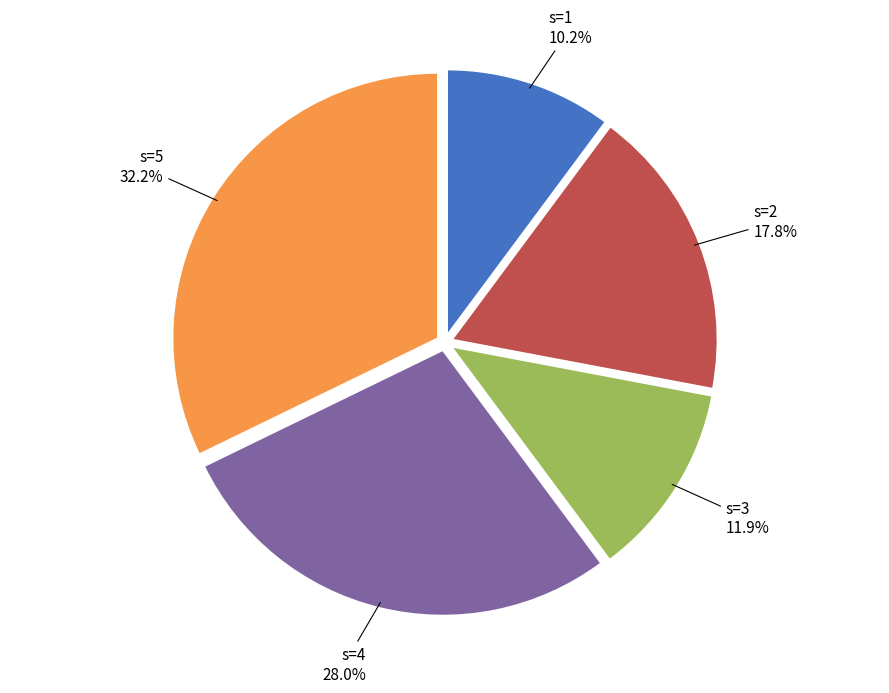

Combined, what portion of the pie is s=2 and s=4?

45.8%